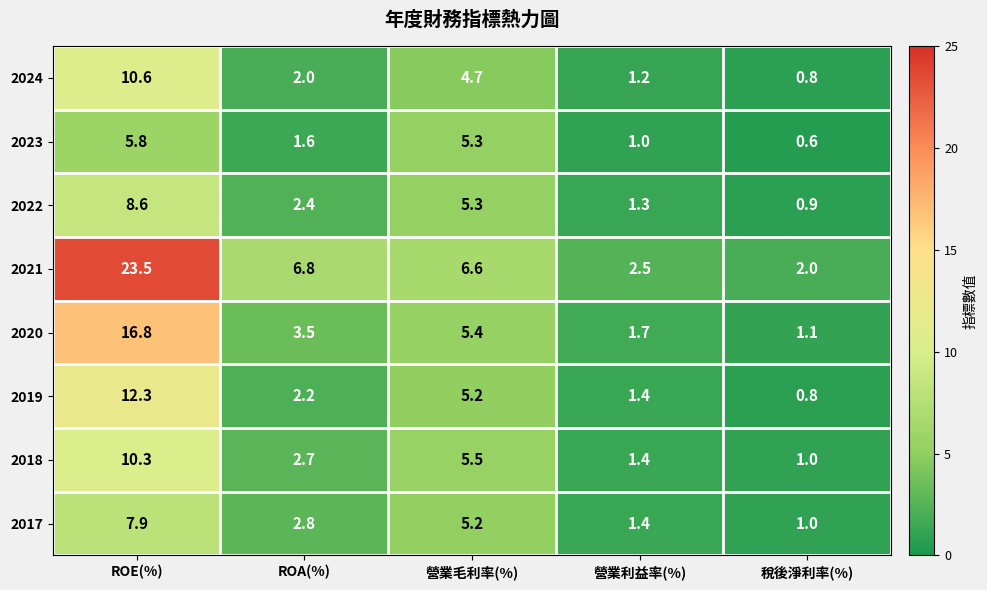

What is the difference between the maximum and minimum values in the 2019 series?

11.5